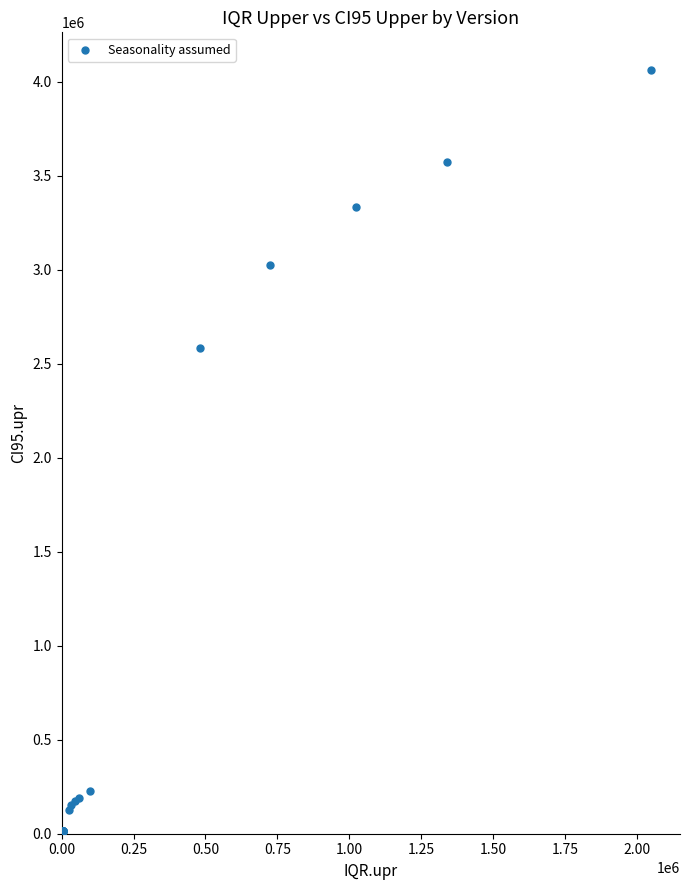

What Y value in the scatter plot is closest to 2030487?

2582377